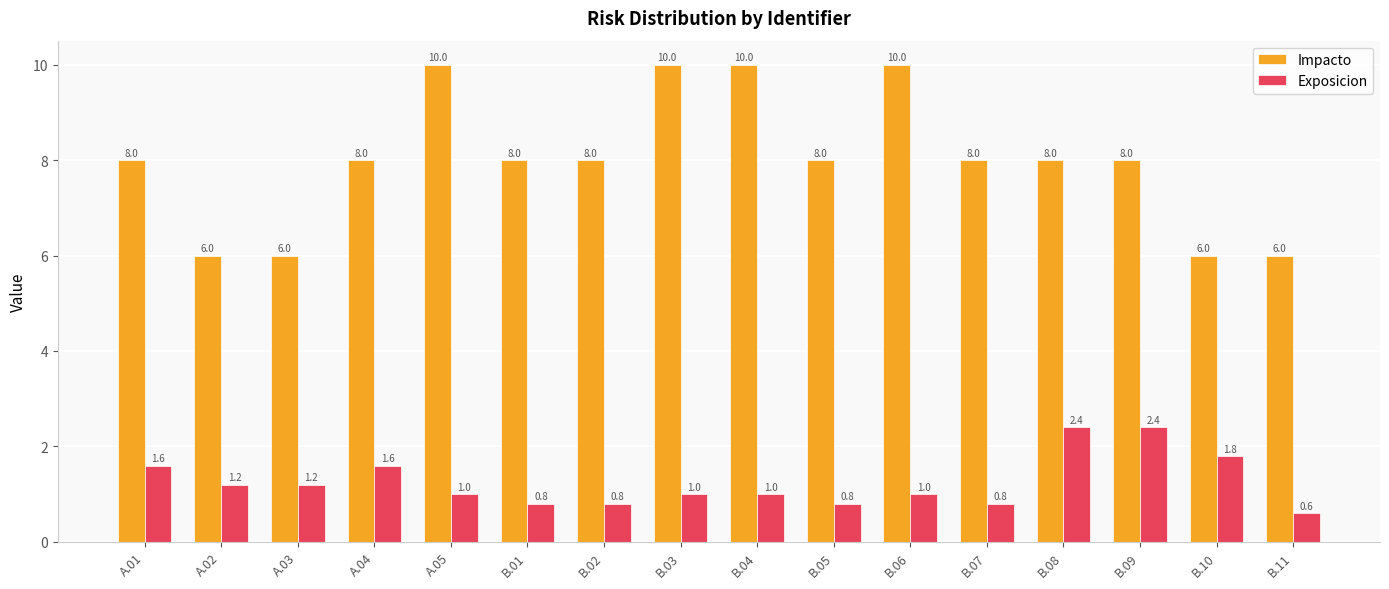

What is the total value across all series at A.02?

7.2